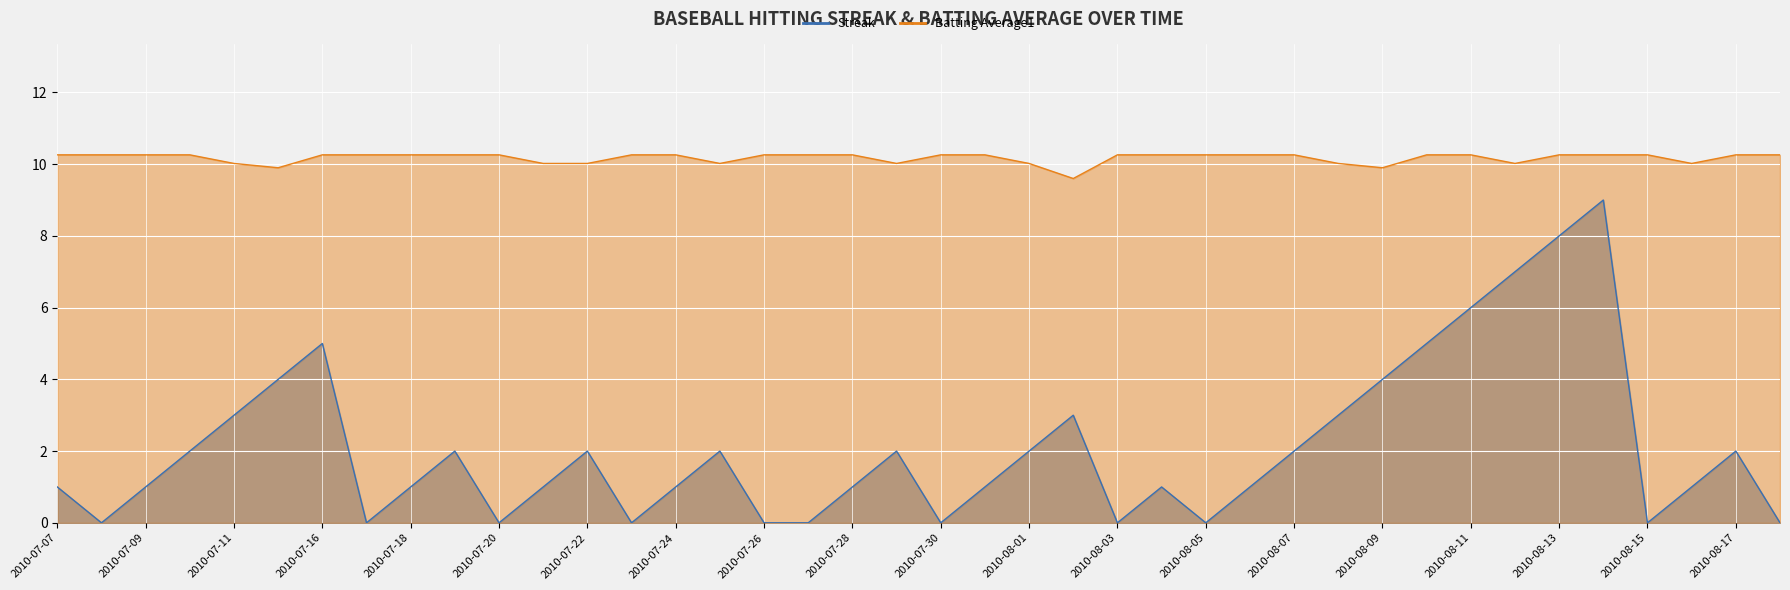

Where is Batting Average1 nearest to the value 9?

2010-08-02